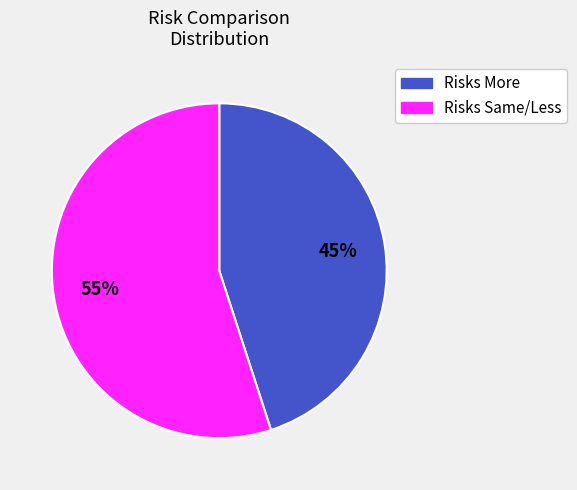

Does any single category account for the majority?

Yes